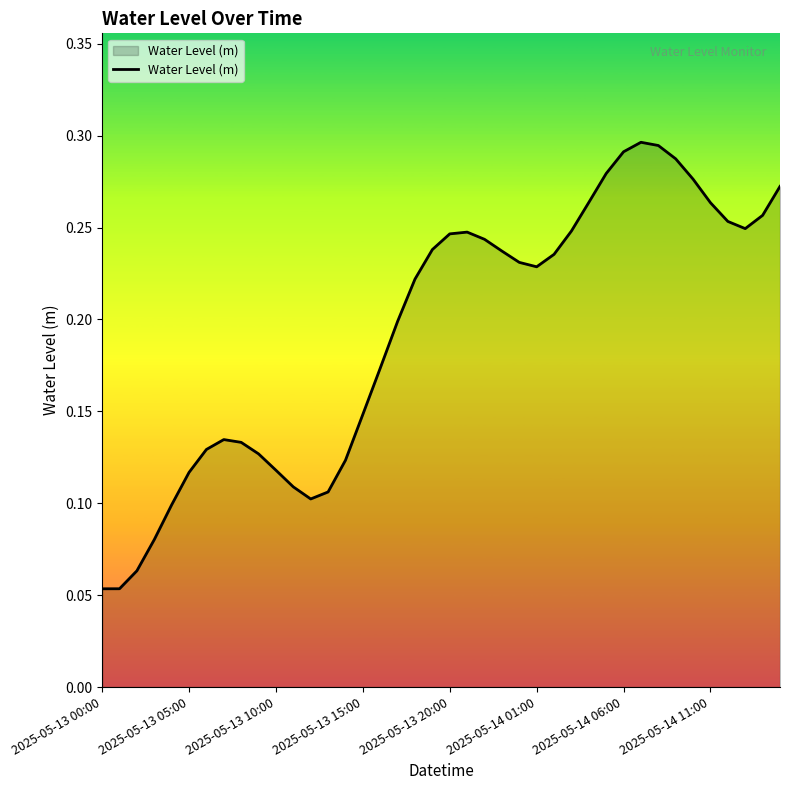

Does the chart display data point markers on the line(s)?

No